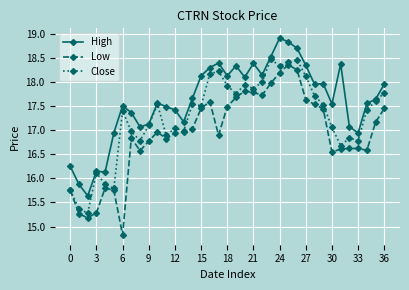

True or false: Low and High intersect in this chart.

False